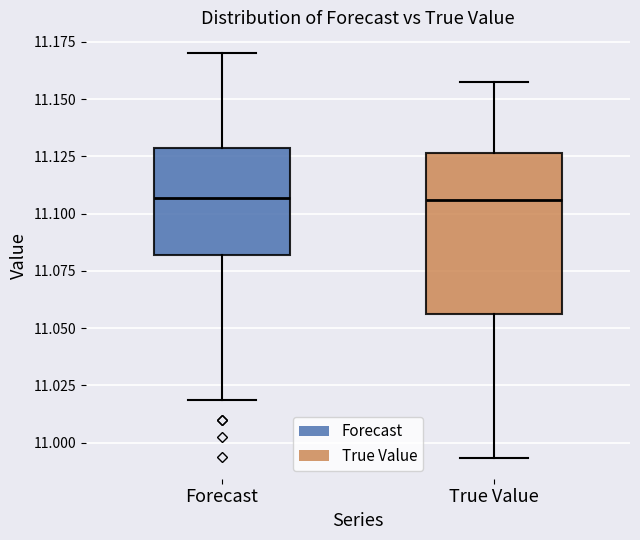

Reading left to right, read every box against the y-axis: the position of its median line, the range the box covers, and the ends of its whiskers. The values are not printed on the chart, so give them approximately, as read against the axis.

Forecast: median 11.105, box 11.080 to 11.130, whiskers 11.020 to 11.170
True Value: median 11.105, box 11.055 to 11.125, whiskers 10.995 to 11.160